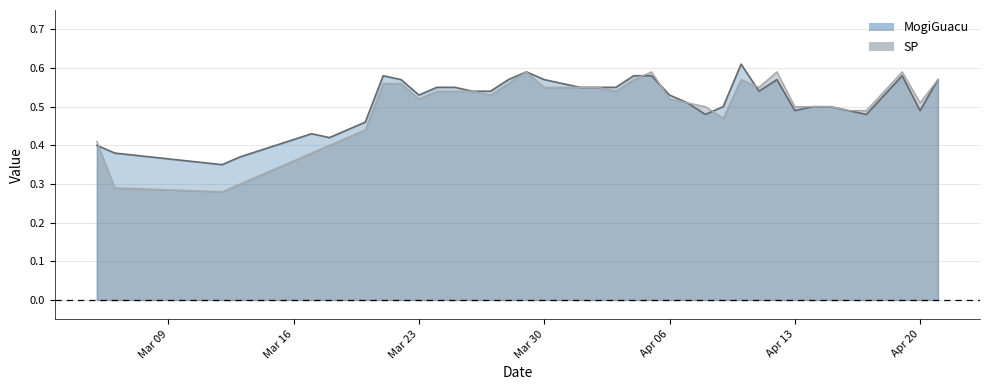

Where is the first local maximum for MogiGuacu?

3/17/2020